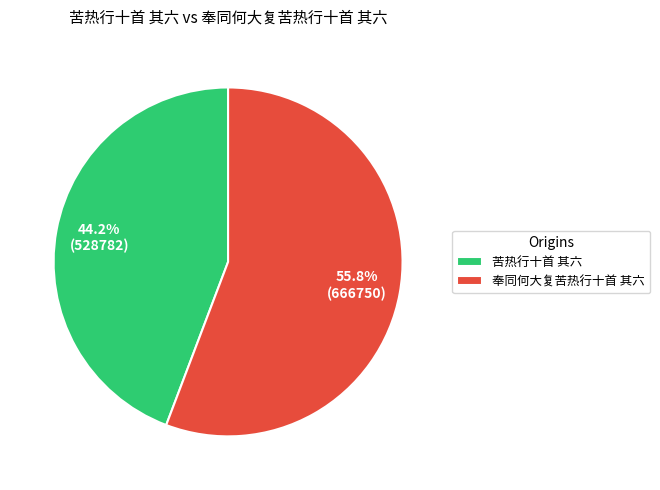

What portion of the pie excludes 苦热行十首 其六?

55.8%